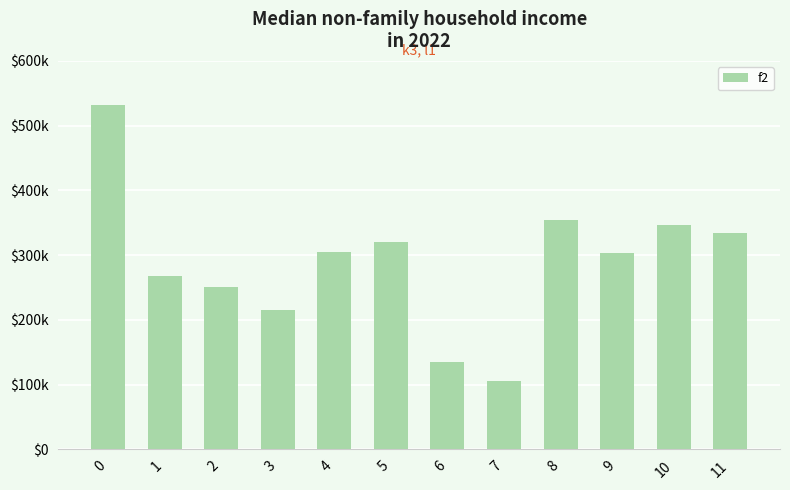

Rank the categories by value from highest to lowest.

0, 8, 10, 11, 5, 4, 9, 1, 2, 3, 6, 7